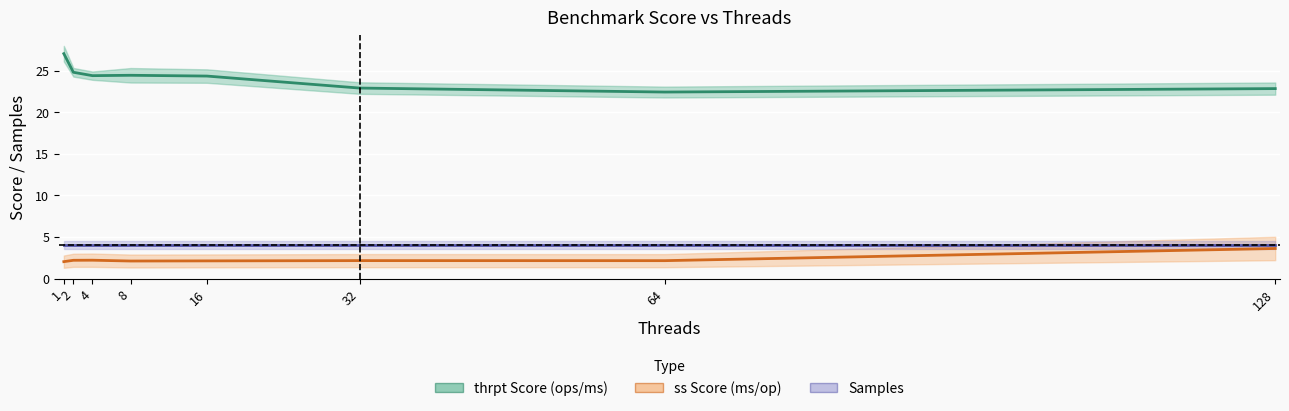

What is the total value across all series at 1?

33.1